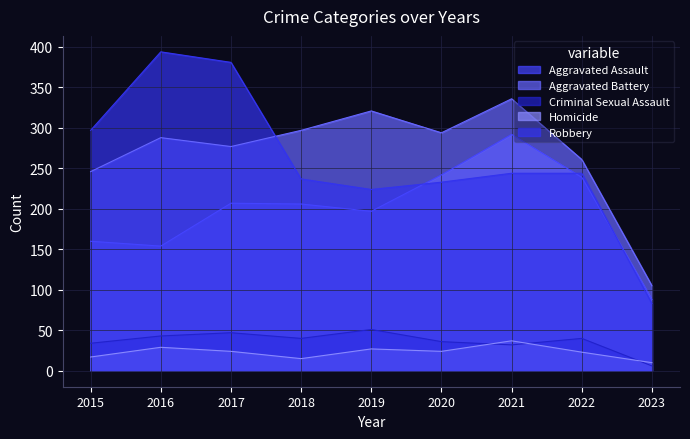

At which label is Criminal Sexual Assault closest to 28?

2021